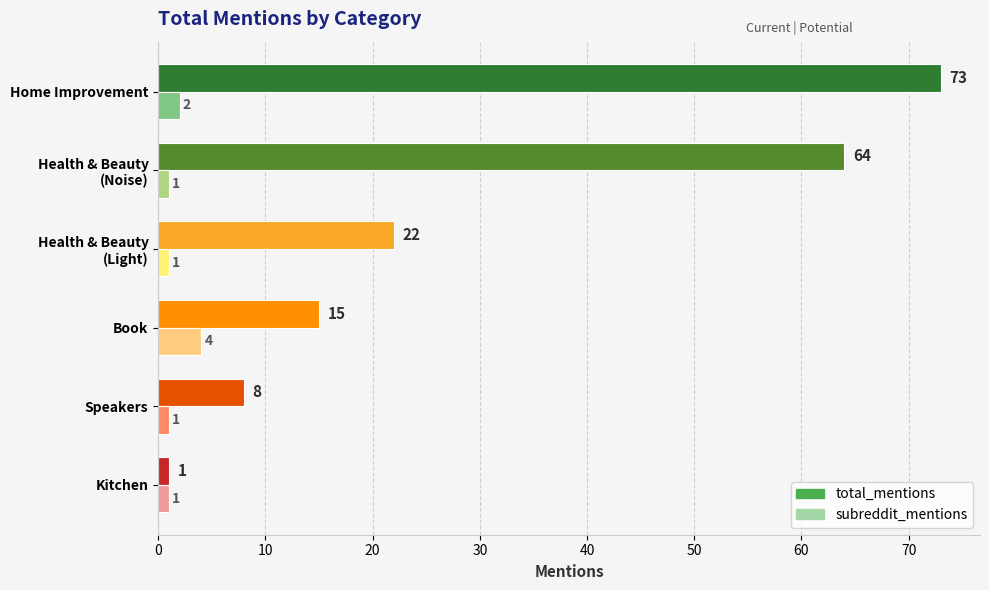

List the labels in order of total_mentions value, largest first.

Home Improvement, Health & Beauty
(Noise), Health & Beauty
(Light), Book, Speakers, Kitchen